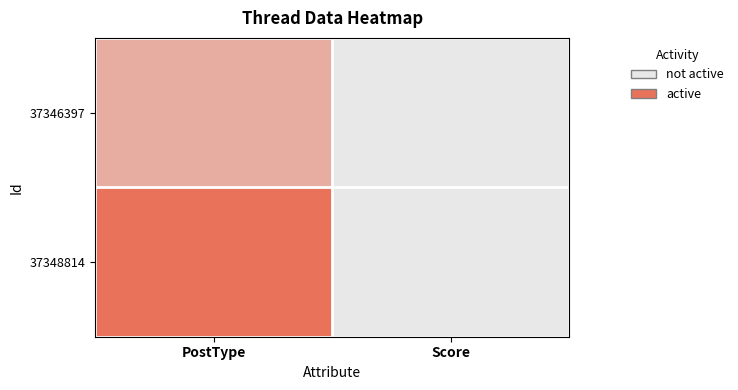

Which category has the highest value across all series?

PostType